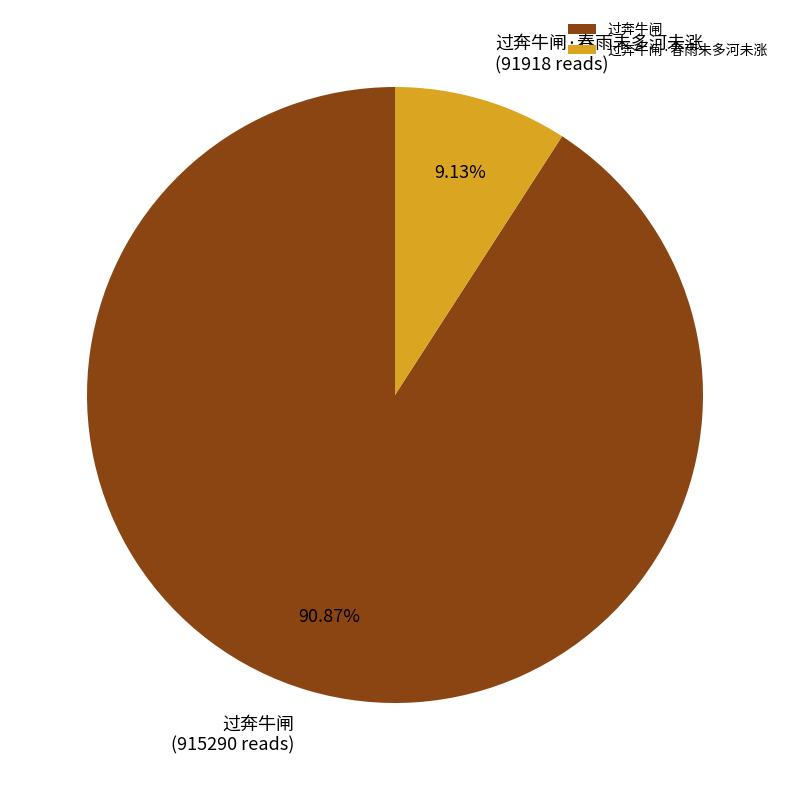

Which slice is the smallest?

过奔牛闸·春雨未多河未涨